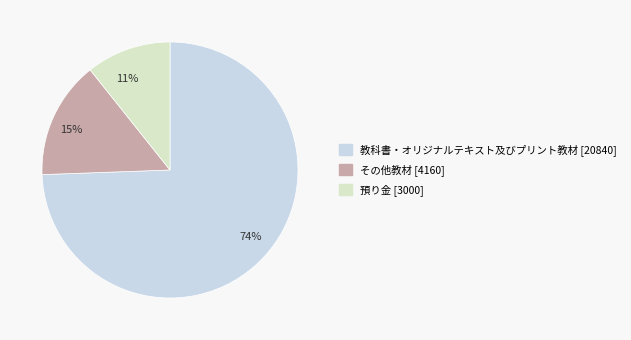

What percentage is NOT represented by その他教材?

85.1%